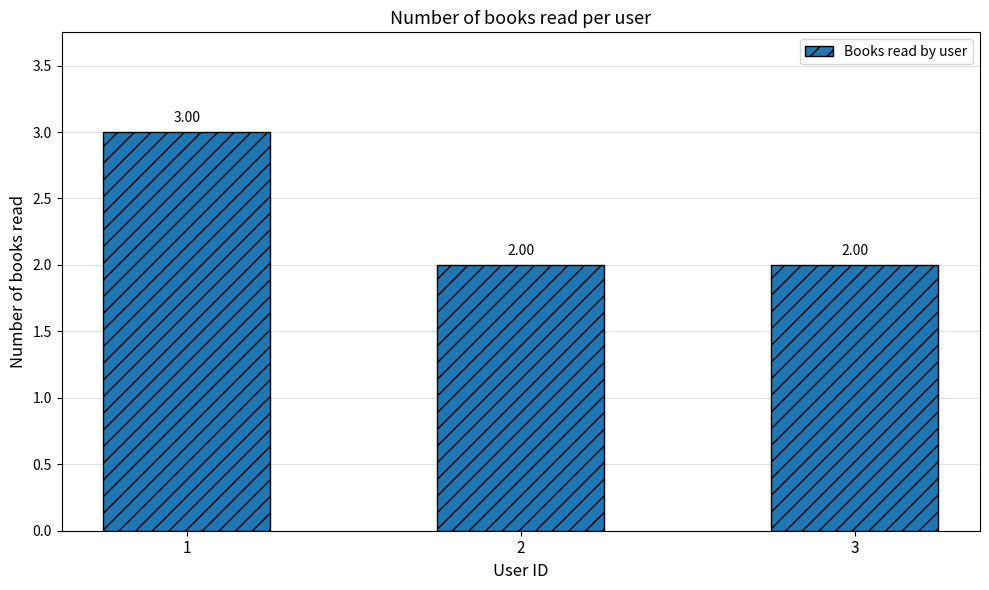

What is the ratio of the value at 2 to the value at 3?

1.0